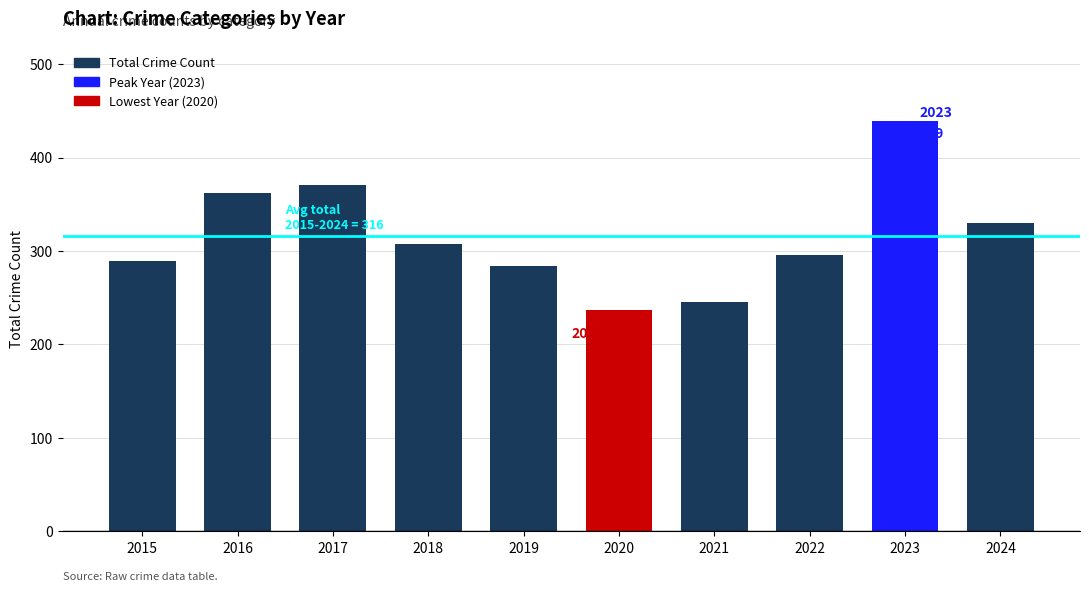

Reading left to right, list all the values displayed in this chart.

2015=289	2016=362	2017=371	2018=307	2019=284	2020=237	2021=246	2022=296	2023=439	2024=330